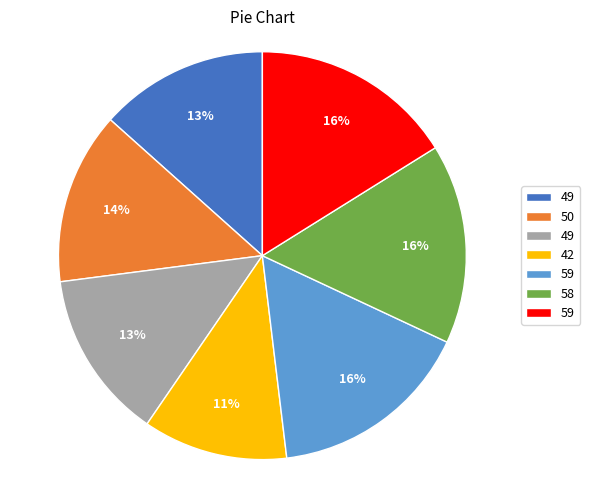

Is there any slice that represents more than half of the pie?

No